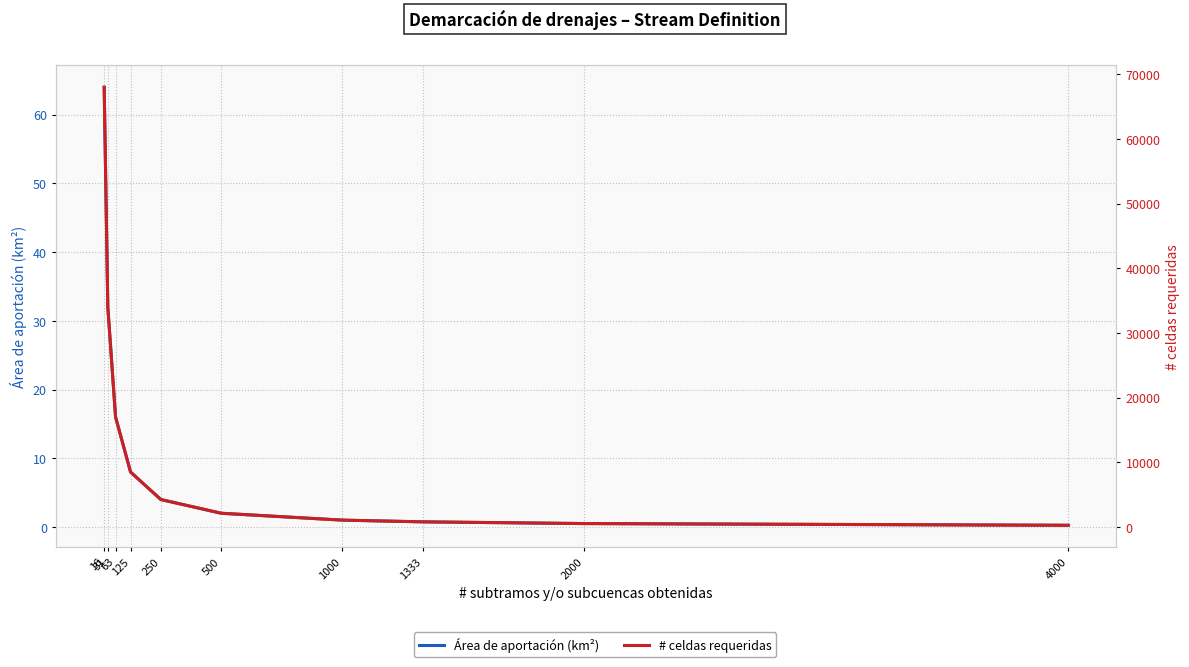

What is the lowest value of the # celdas requeridas series?

266.0